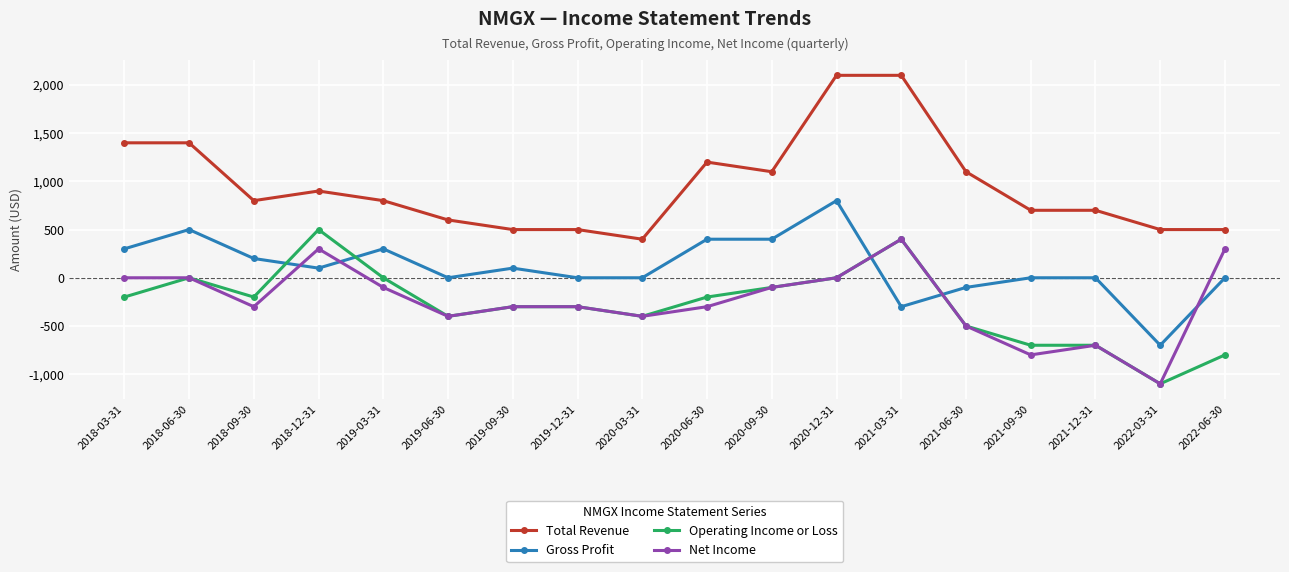

At which category does Net Income reach its first local valley?

2018-09-30